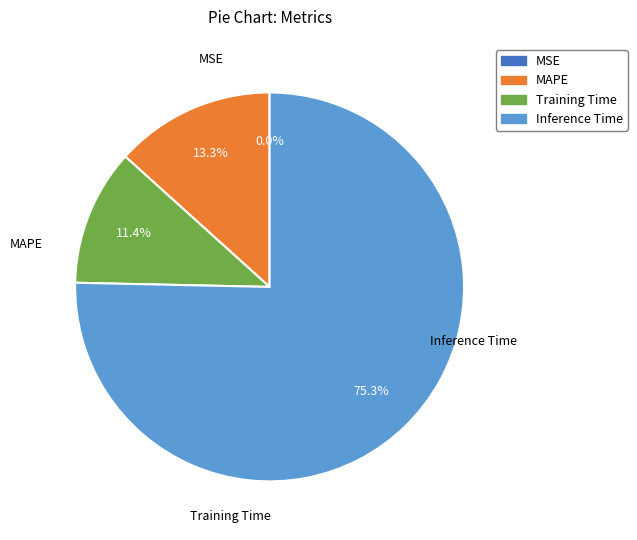

Does Inference Time represent more than half of the total?

Yes